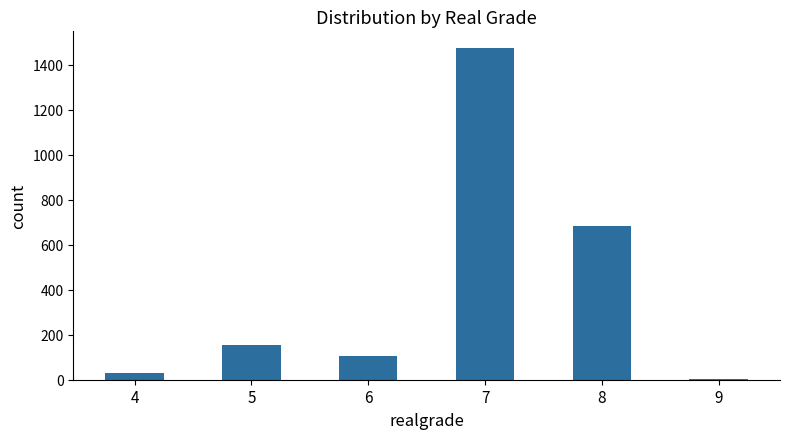

The value at 7 is 1474. True or false?

True